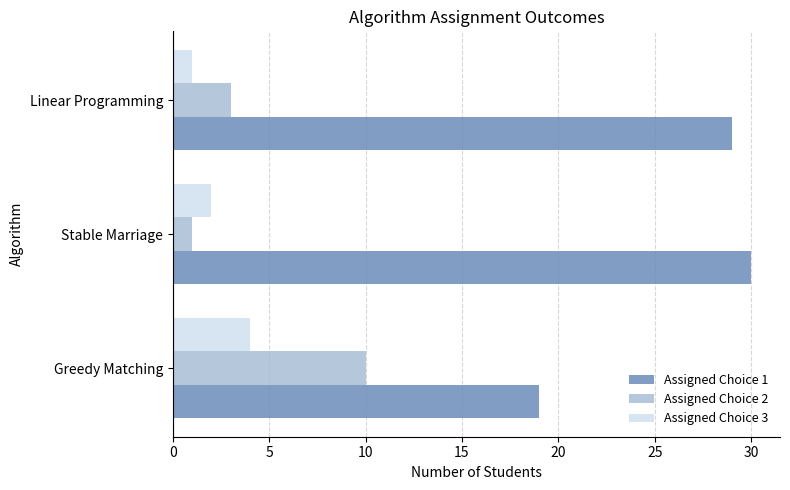

Which series has the largest total across all categories?

Assigned Choice 1